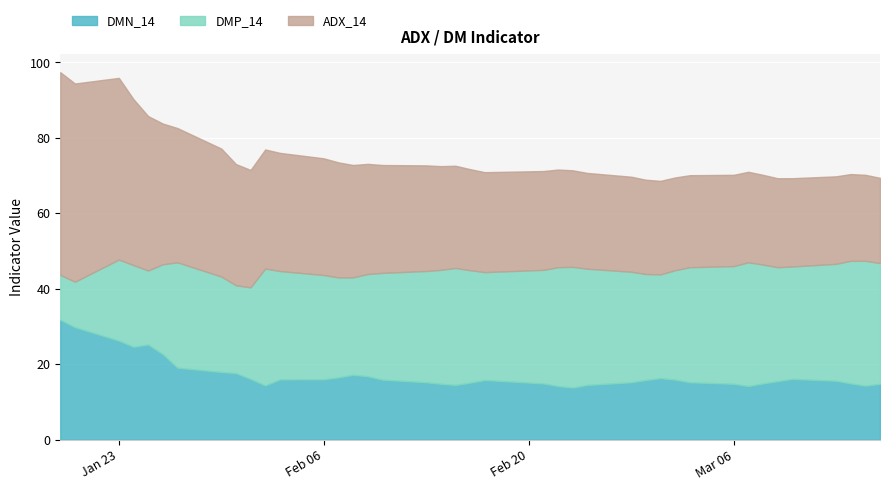

Reading left to right, transcribe all the data shown in this chart.

DMP_14: 2023-01-19=11.9	2023-01-20=12.1	2023-01-23=21.5	2023-01-24=21.6	2023-01-25=19.6	2023-01-26=23.8	2023-01-27=27.9	2023-01-30=25.3	2023-01-31=23.3	2023-02-01=24.3	2023-02-02=31.0	2023-02-03=28.7	2023-02-06=27.6	2023-02-07=26.5	2023-02-08=25.8	2023-02-09=27.1	2023-02-10=28.3	2023-02-13=29.5	2023-02-14=30.2	2023-02-15=31.0	2023-02-16=29.8	2023-02-17=28.6	2023-02-21=30.1	2023-02-22=31.5	2023-02-23=32.0	2023-02-24=30.8	2023-02-27=29.3	2023-02-28=28.1	2023-03-01=27.5	2023-03-02=29.0	2023-03-03=30.5	2023-03-06=31.2	2023-03-07=32.8	2023-03-08=31.5	2023-03-09=30.2	2023-03-10=29.8	2023-03-13=31.0	2023-03-14=32.5	2023-03-15=33.1	2023-03-16=32.0
DMN_14: 2023-01-19=31.8	2023-01-20=29.8	2023-01-23=26.2	2023-01-24=24.6	2023-01-25=25.2	2023-01-26=22.6	2023-01-27=19.1	2023-01-30=17.9	2023-01-31=17.6	2023-02-01=16.1	2023-02-02=14.4	2023-02-03=16.0	2023-02-06=16.0	2023-02-07=16.5	2023-02-08=17.2	2023-02-09=16.8	2023-02-10=15.9	2023-02-13=15.2	2023-02-14=14.8	2023-02-15=14.5	2023-02-16=15.1	2023-02-17=15.8	2023-02-21=14.9	2023-02-22=14.2	2023-02-23=13.8	2023-02-24=14.5	2023-02-27=15.2	2023-02-28=15.8	2023-03-01=16.3	2023-03-02=15.9	2023-03-03=15.2	2023-03-06=14.8	2023-03-07=14.2	2023-03-08=14.9	2023-03-09=15.5	2023-03-10=16.1	2023-03-13=15.6	2023-03-14=14.9	2023-03-15=14.3	2023-03-16=14.8
ADX_14: 2023-01-19=53.8	2023-01-20=52.5	2023-01-23=48.2	2023-01-24=44.0	2023-01-25=40.9	2023-01-26=37.3	2023-01-27=35.6	2023-01-30=33.9	2023-01-31=32.1	2023-02-01=31.1	2023-02-02=31.6	2023-02-03=31.3	2023-02-06=30.9	2023-02-07=30.5	2023-02-08=29.8	2023-02-09=29.2	2023-02-10=28.6	2023-02-13=28.0	2023-02-14=27.5	2023-02-15=27.1	2023-02-16=26.8	2023-02-17=26.5	2023-02-21=26.2	2023-02-22=25.9	2023-02-23=25.6	2023-02-24=25.4	2023-02-27=25.2	2023-02-28=25.0	2023-03-01=24.8	2023-03-02=24.6	2023-03-03=24.4	2023-03-06=24.2	2023-03-07=24.0	2023-03-08=23.8	2023-03-09=23.6	2023-03-10=23.4	2023-03-13=23.2	2023-03-14=23.0	2023-03-15=22.8	2023-03-16=22.6